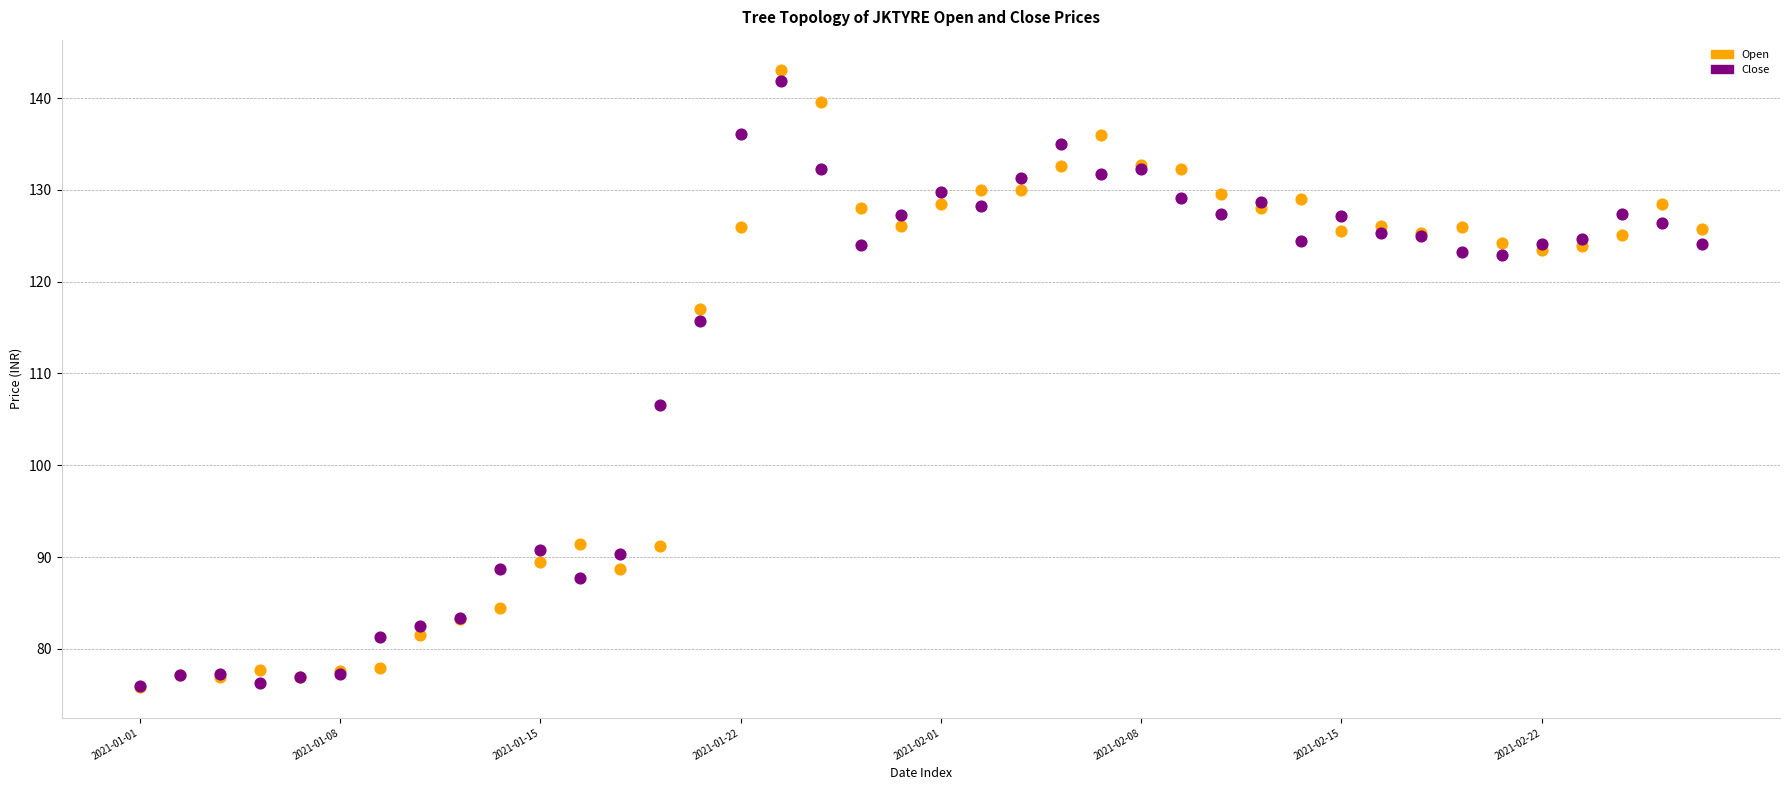

In the Open series, what Y value is closest to 109?

117.0